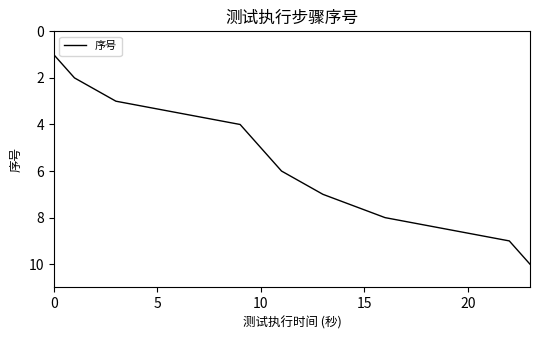

What is the difference between the maximum and minimum values?

9